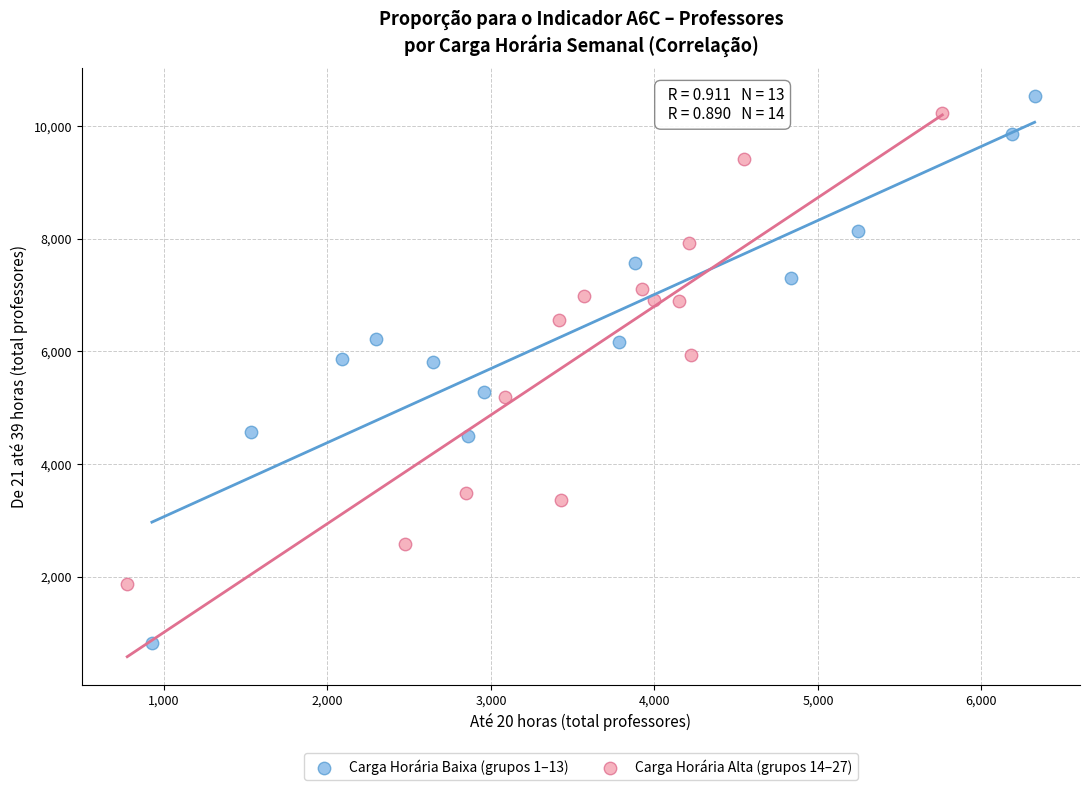

Which series has the widest spread of Y values?

Carga Horária Baixa (grupos 1–13)